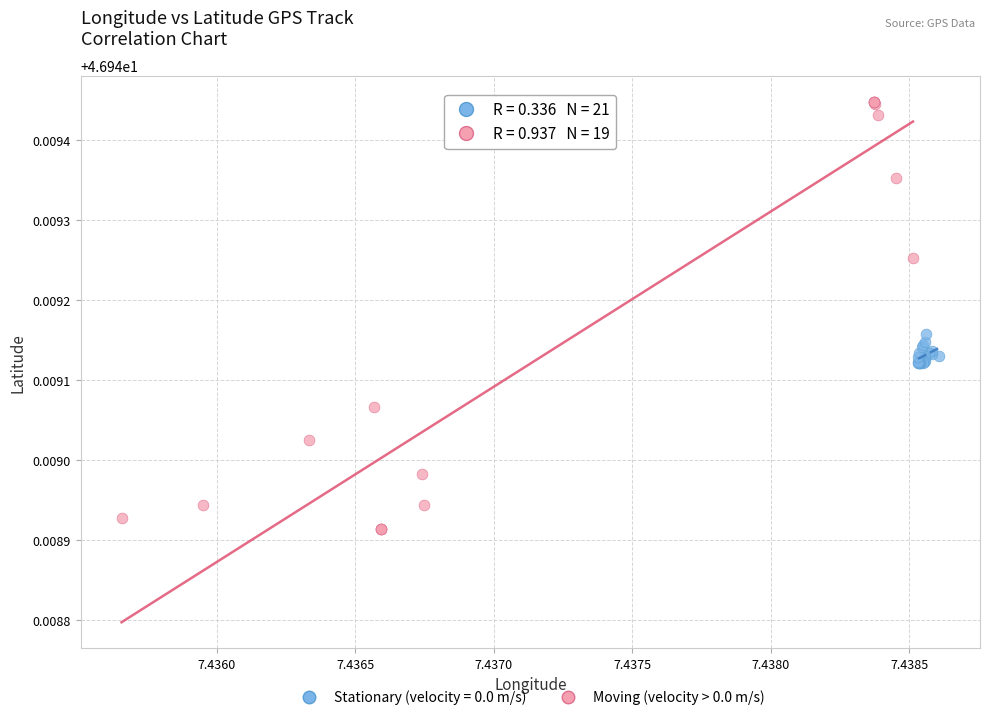

Which series reaches the minimum Y coordinate?

Moving (velocity > 0.0 m/s)